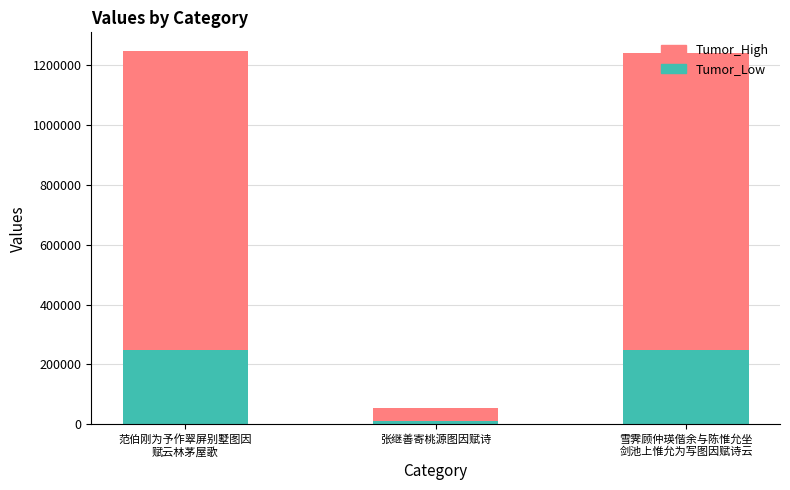

What is the difference between the maximum and minimum values in the Tumor_Low series?

238685.8